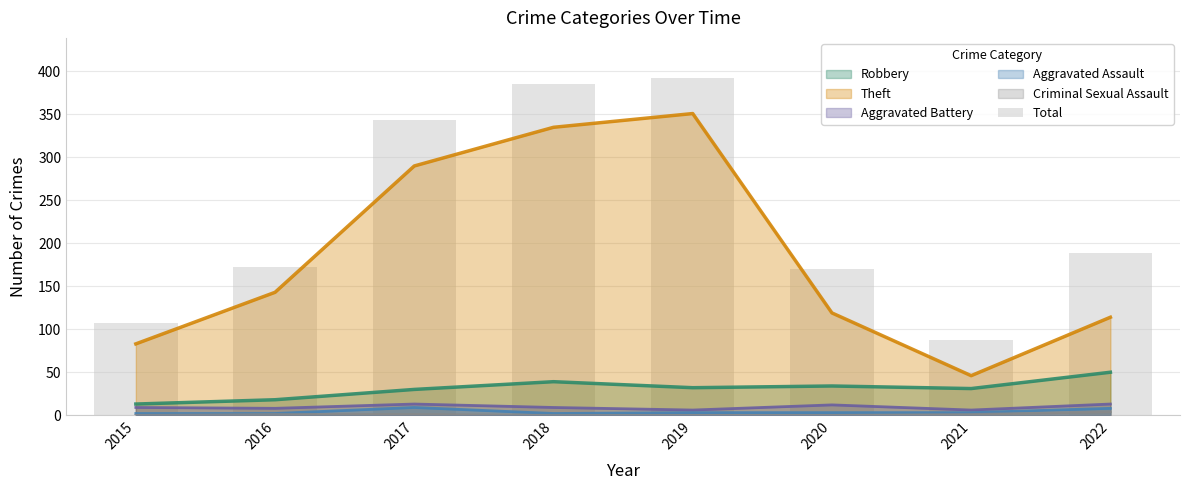

List the labels in order of value, smallest first.

2021, 2015, 2020, 2016, 2022, 2017, 2018, 2019